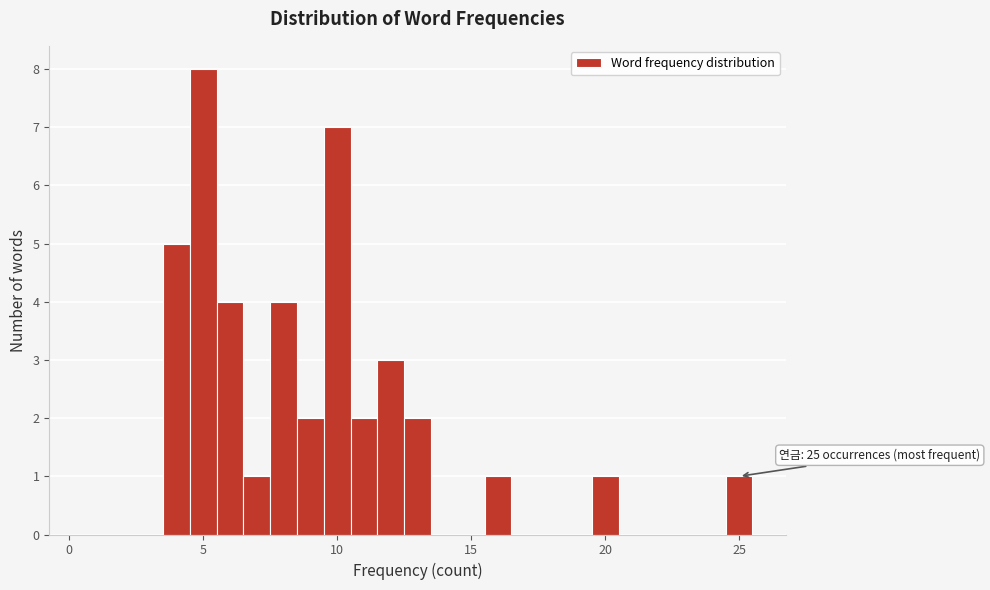

Around what value on the x-axis is the tallest bar? Give the approximate position of its centre, as read against the axis.

5.0